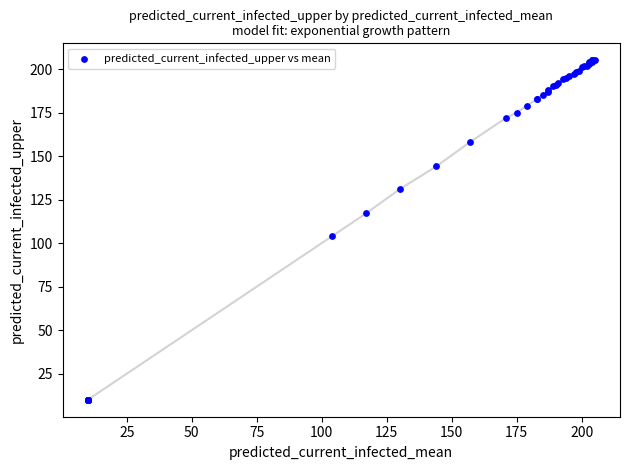

What Y value in the scatter plot is closest to 107?

104